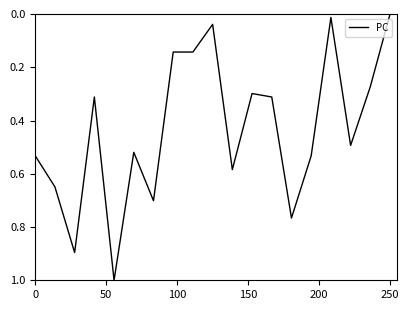

What is the greatest value displayed?

1.0